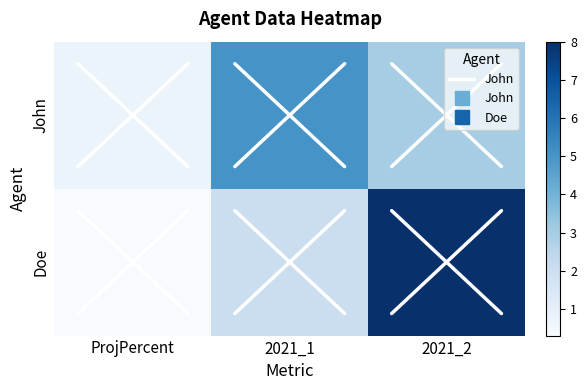

The value of Doe at 2021_1 is 0.8. True or false?

False